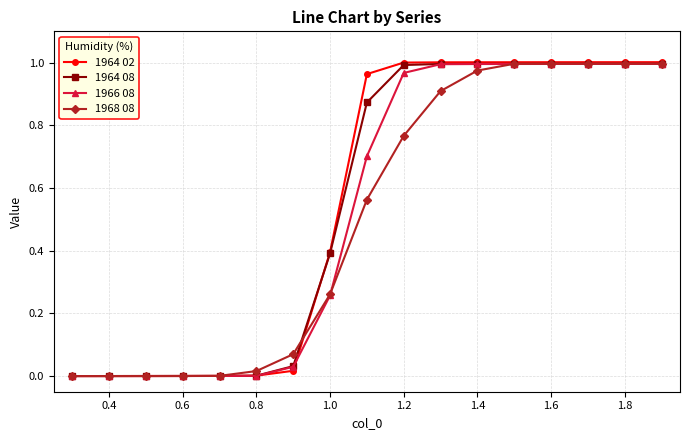

True or false: 1968 08 and 1964 02 intersect in this chart.

True